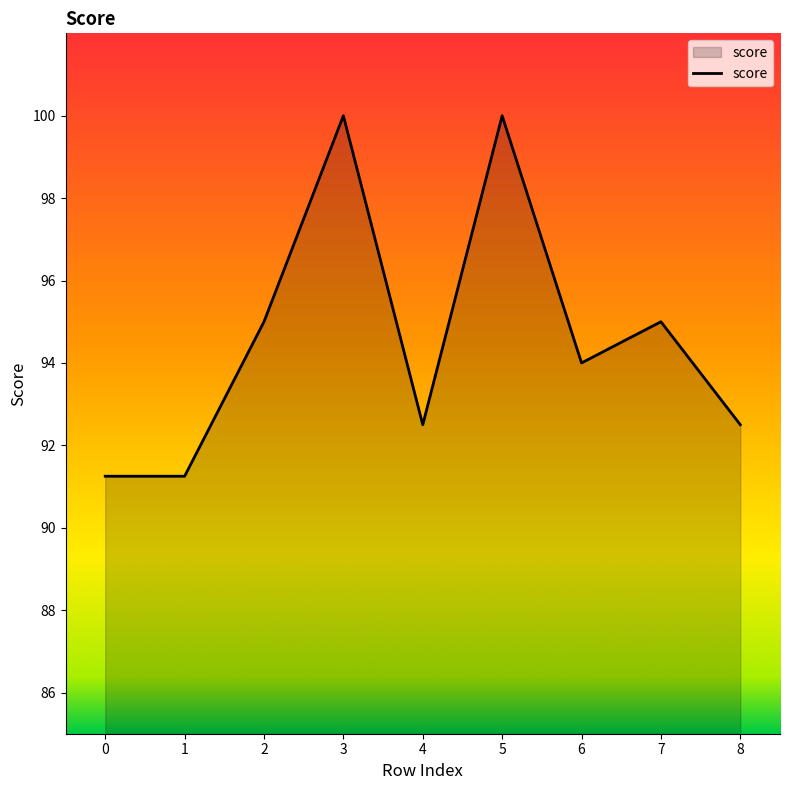

How many values are below 94?

4